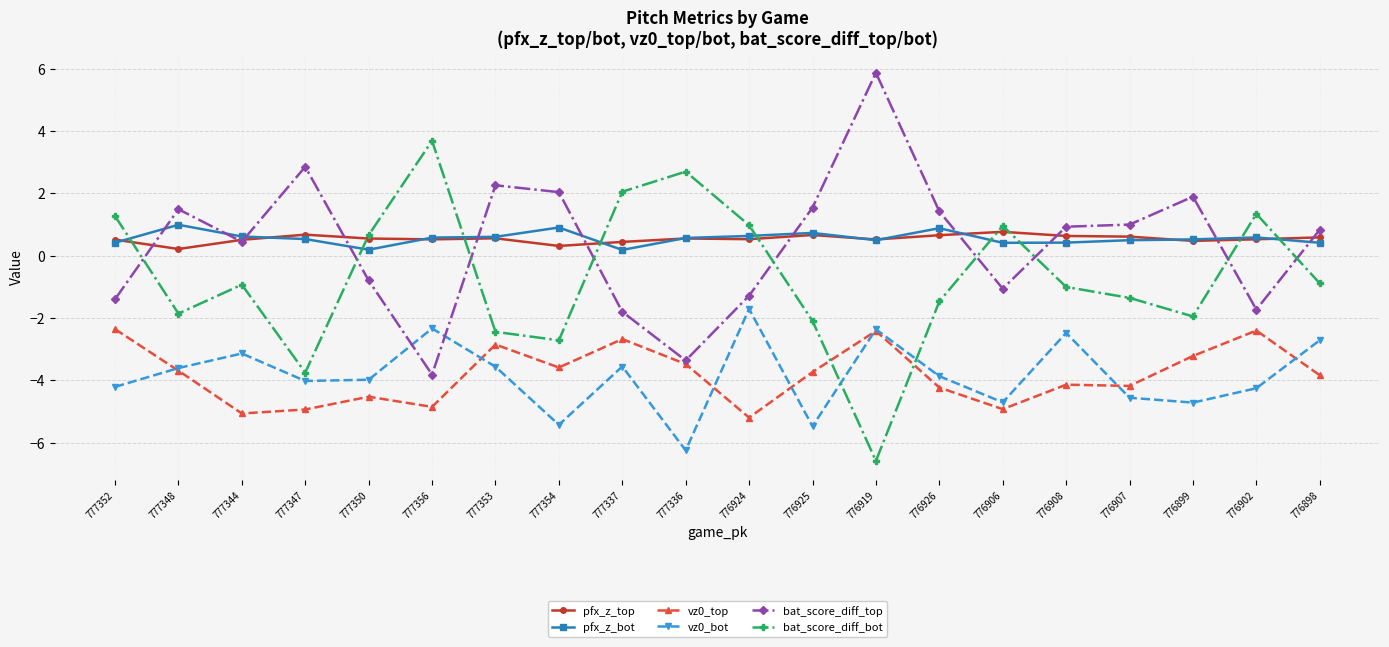

The value of bat_score_diff_top at 777350 is -0.8. True or false?

True